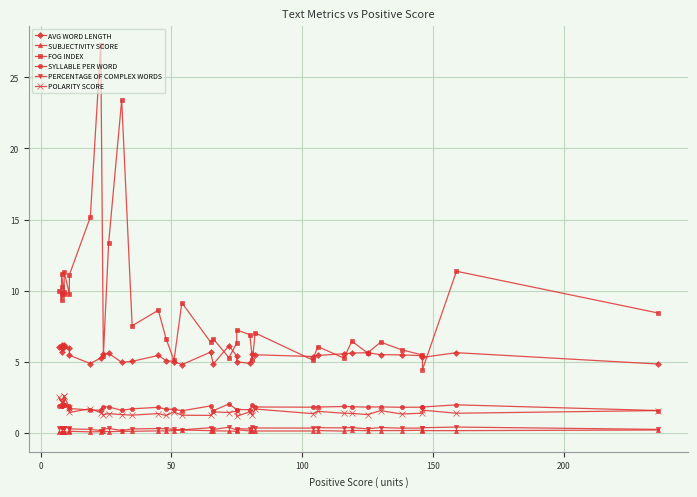

List the series in order of their peak value, lowest first.

SUBJECTIVITY SCORE, PERCENTAGE OF COMPLEX WORDS, SYLLABLE PER WORD, POLARITY SCORE, AVG WORD LENGTH, FOG INDEX